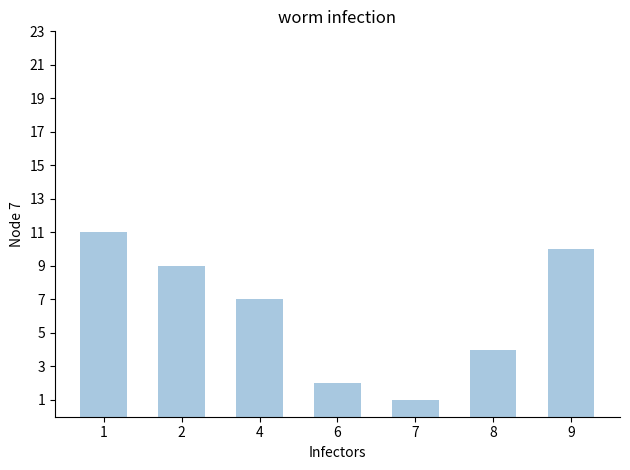

Read the value at 1, to the nearest 10.

10